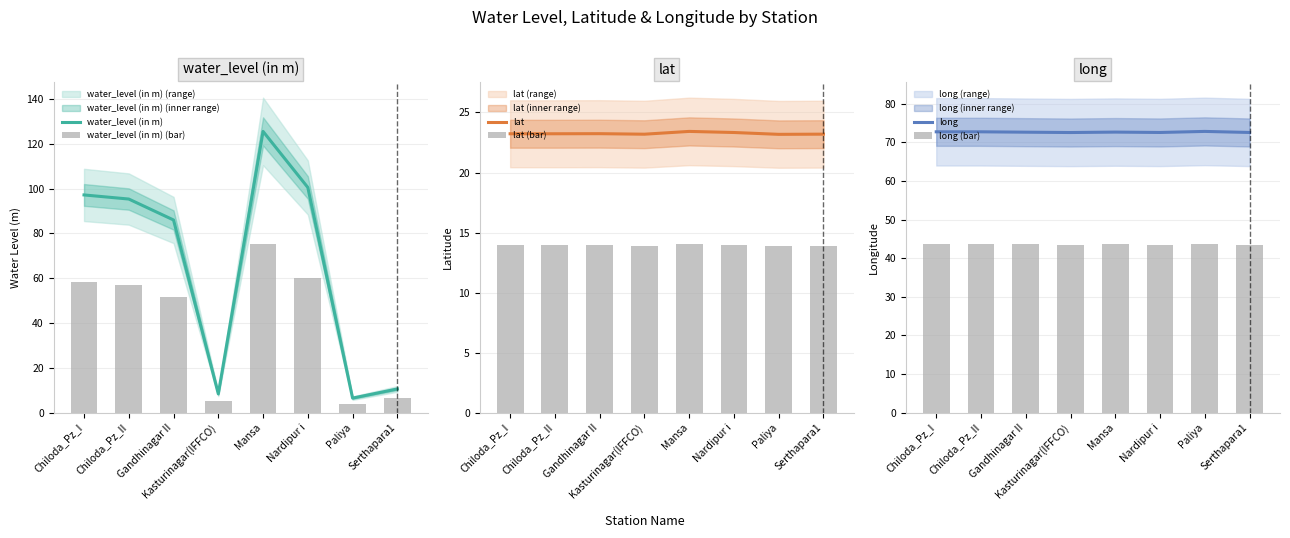

Between Kasturinagar(IFFCO) and Nardipur i, which is larger?

Nardipur i